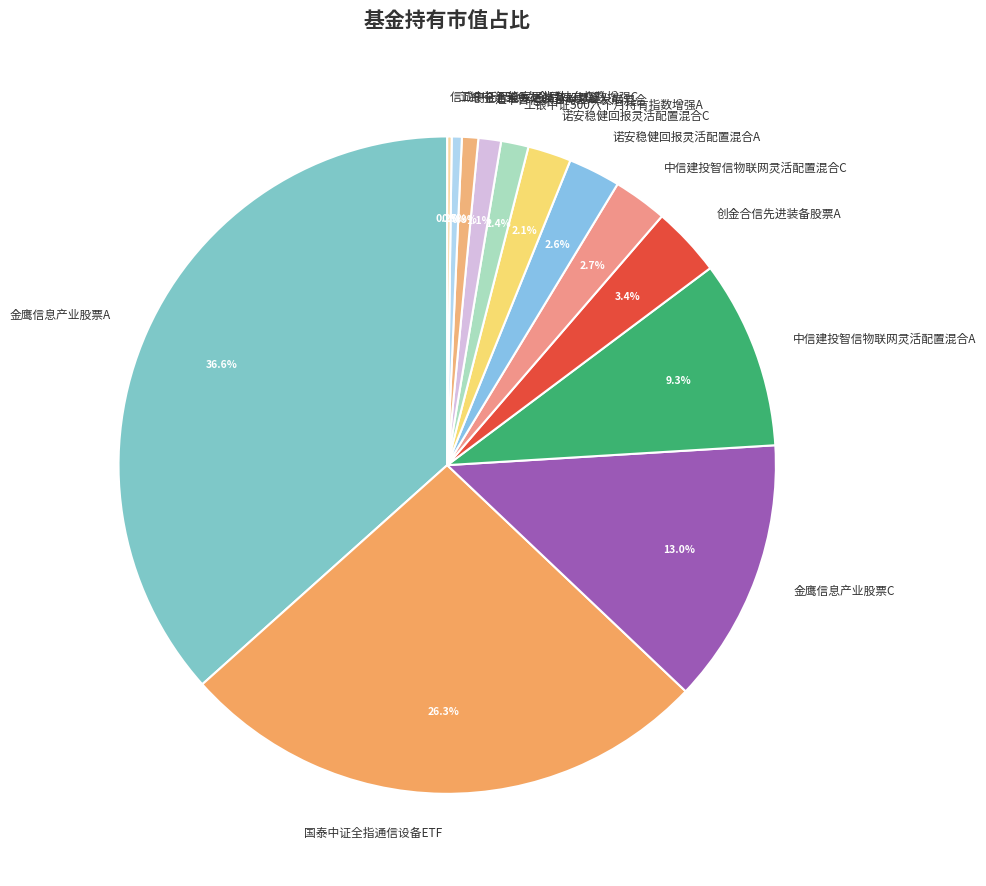

To the nearest percent, what is the difference between the largest and smallest slice percentages?

36%